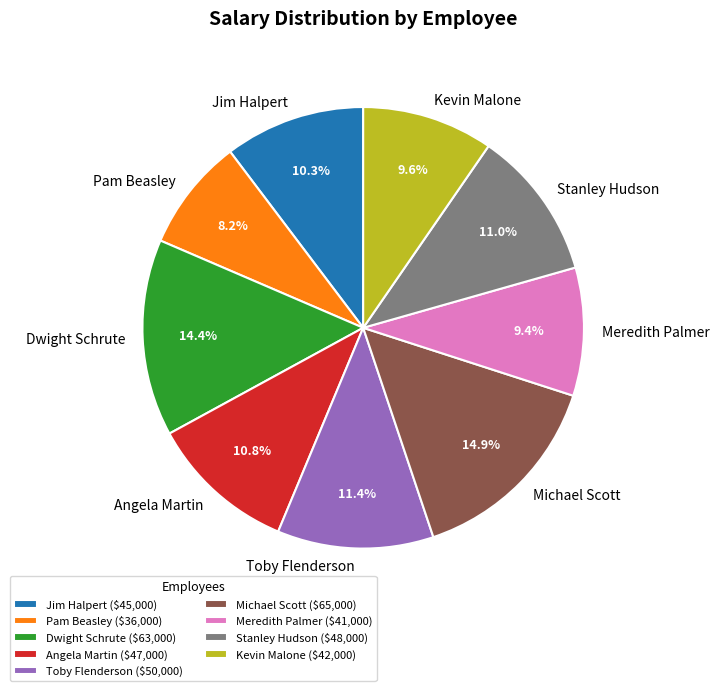

True or false: Kevin Malone accounts for 10% of the total.

True